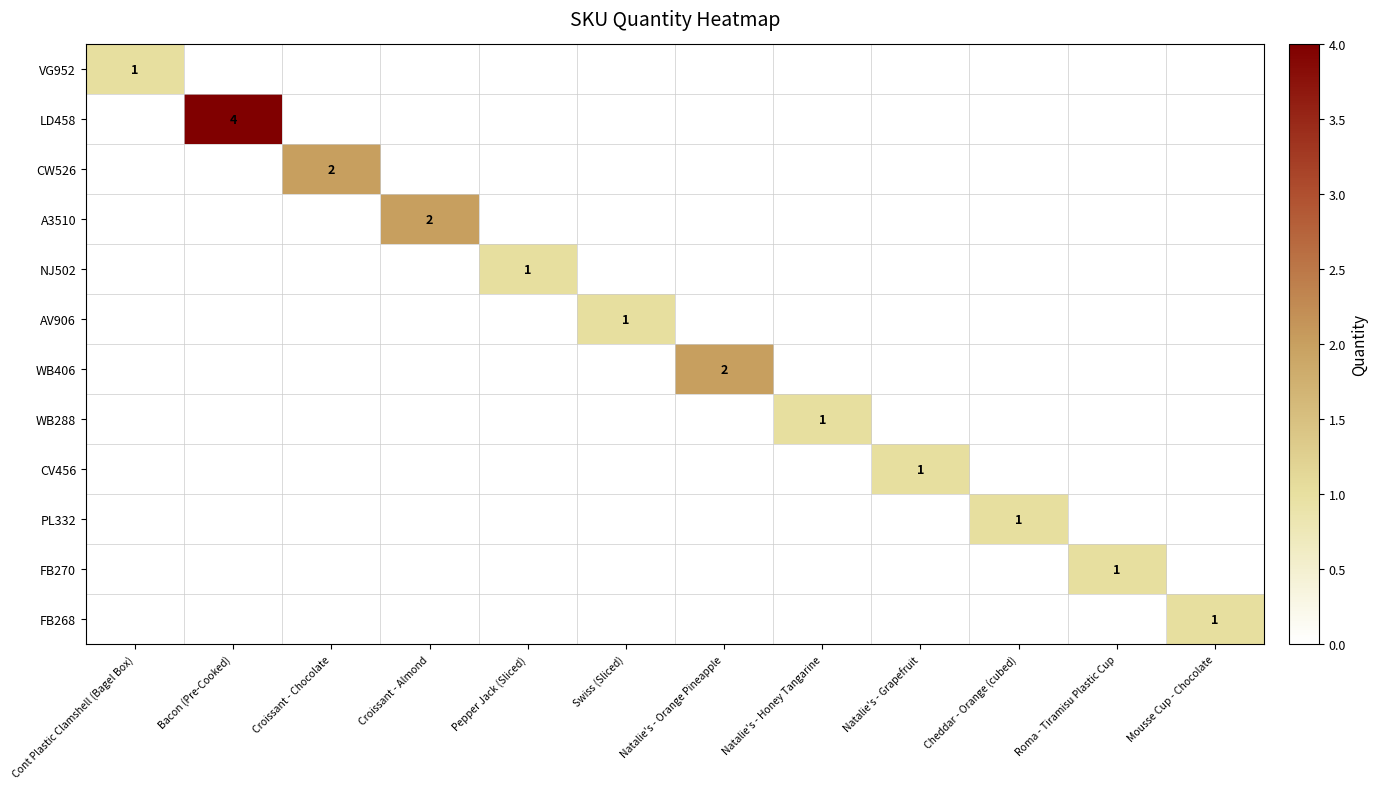

Between Roma - Tiramisu Plastic Cup and Cheddar - Orange (cubed), which is larger?

Roma - Tiramisu Plastic Cup